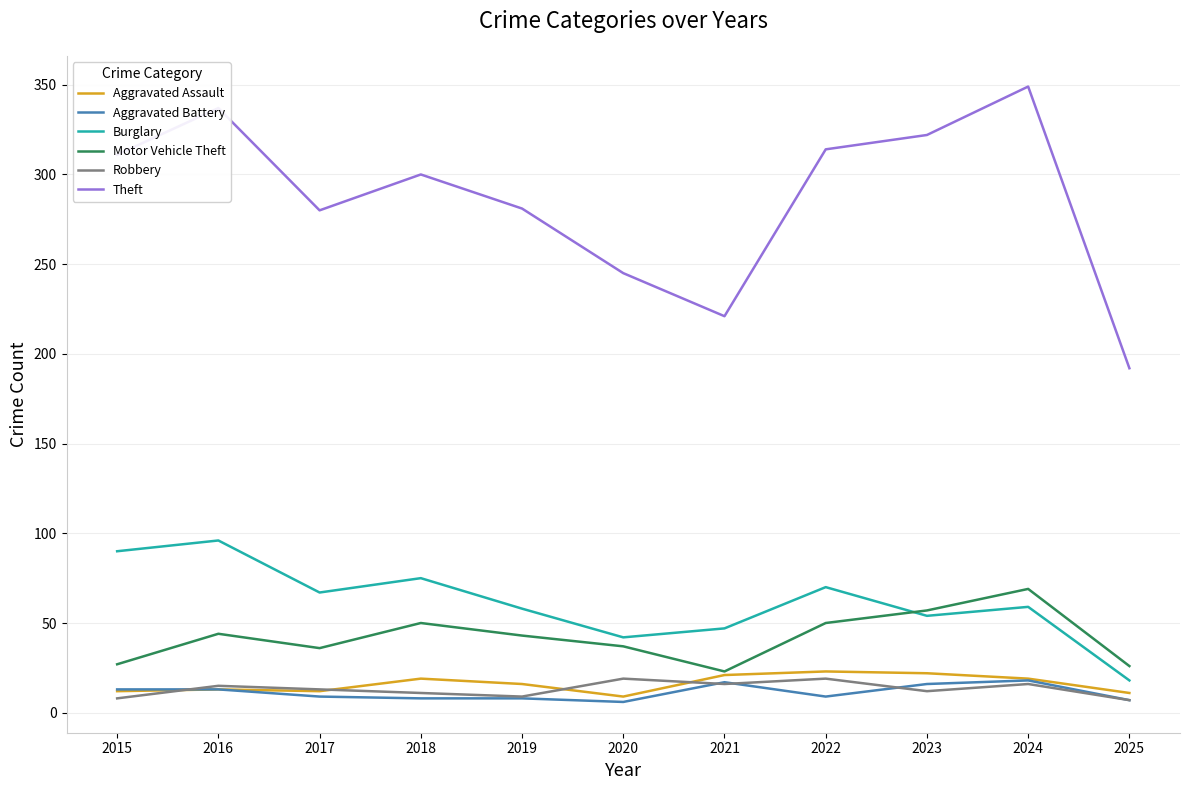

Does the chart display data point markers on the line(s)?

No